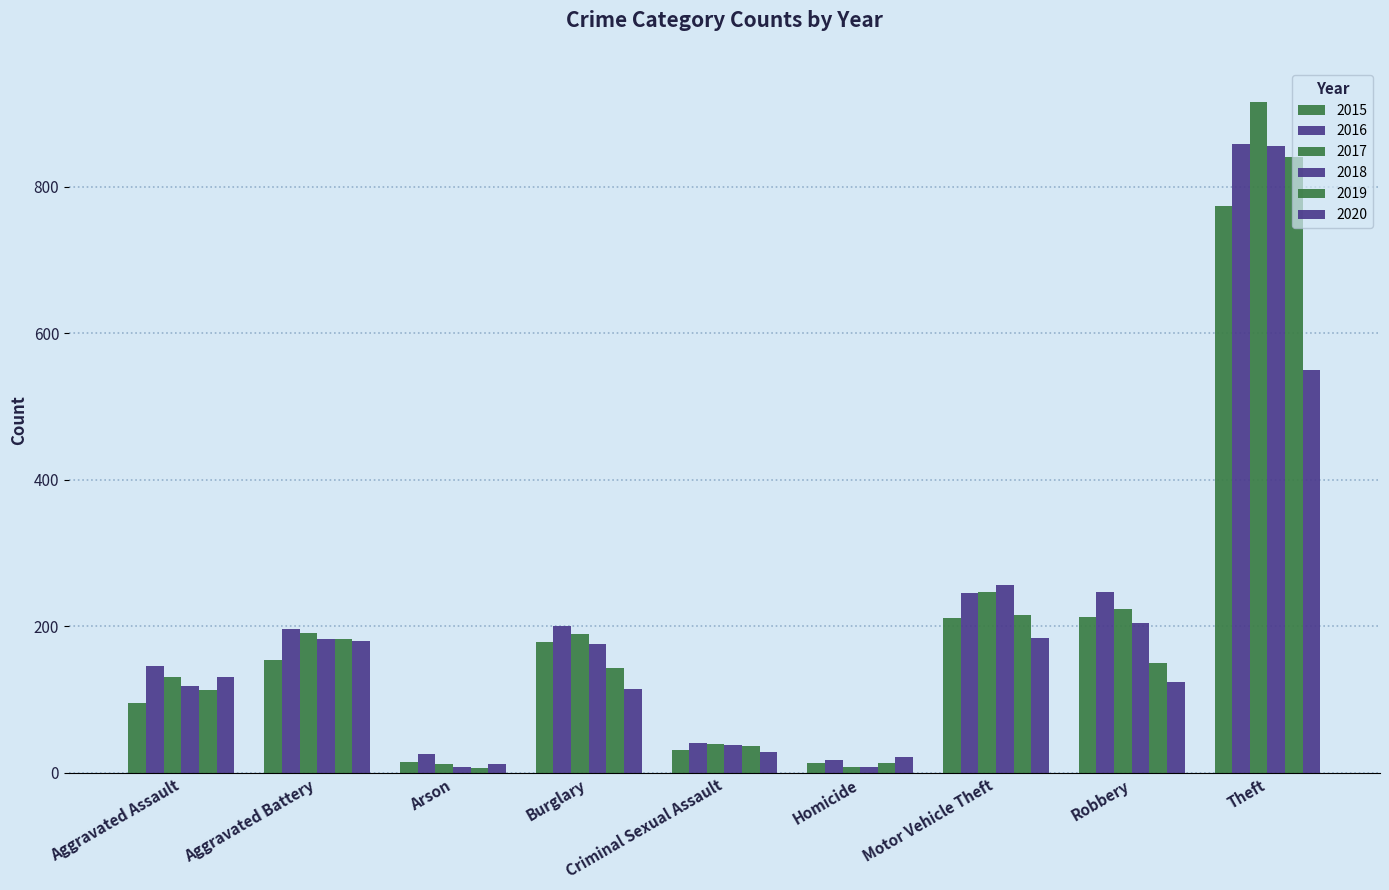

What is the greatest value displayed?

916